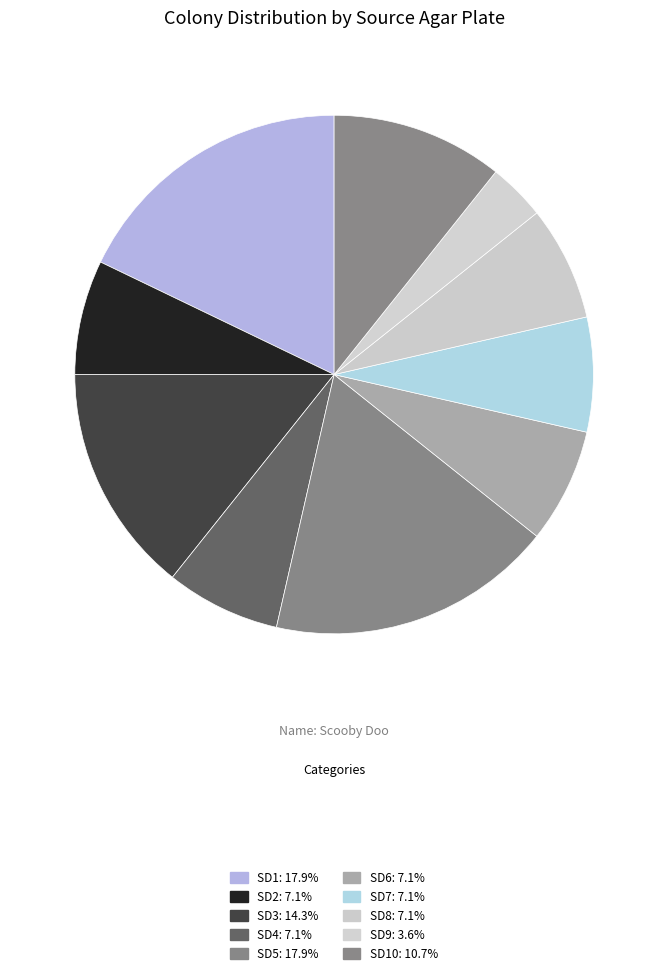

To the nearest percent, what is the average slice percentage?

10%